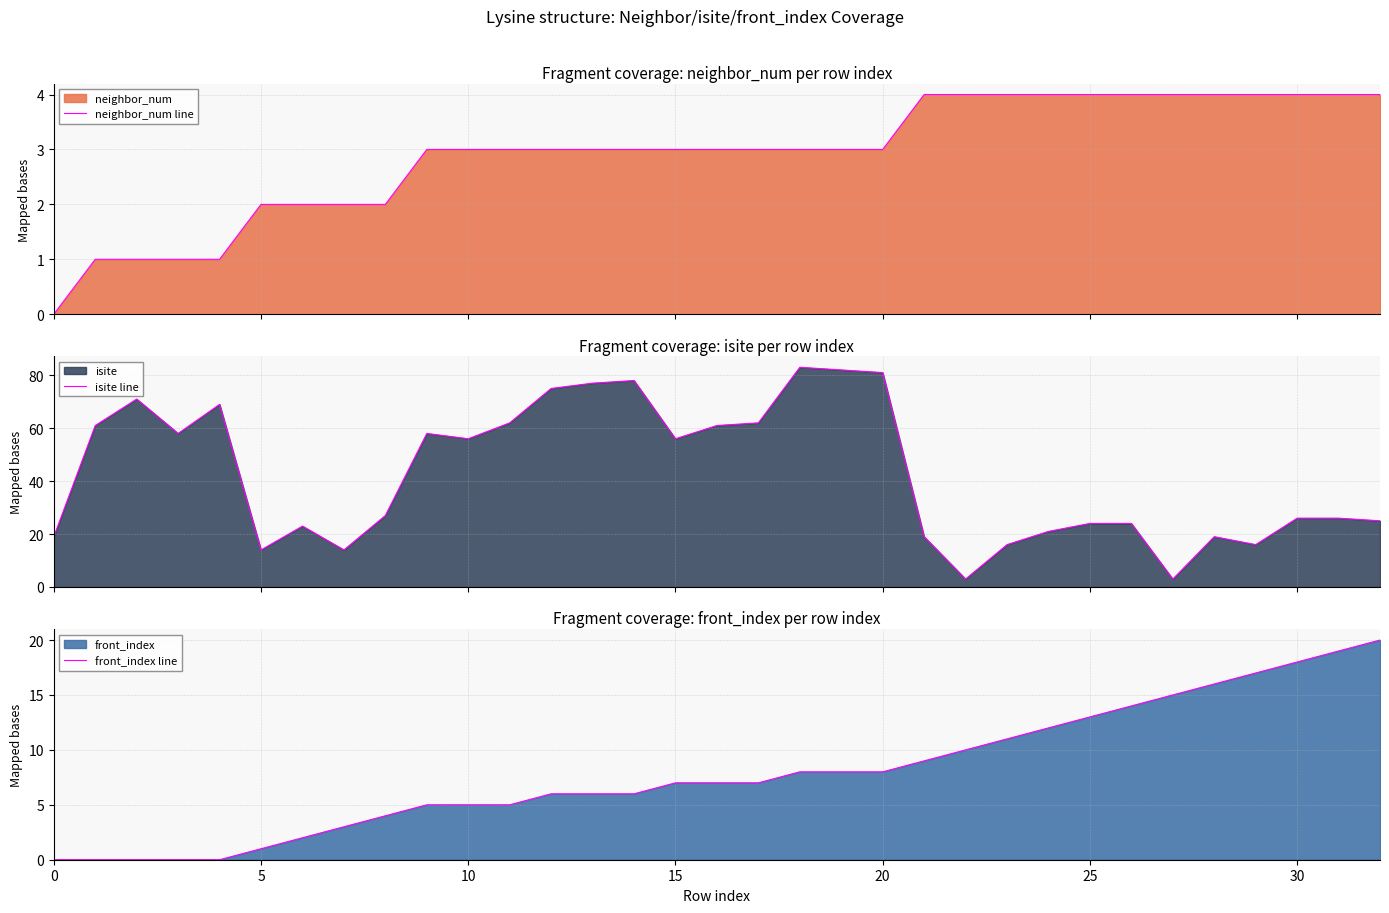

The value of front_index line at 30 is 18. True or false?

True